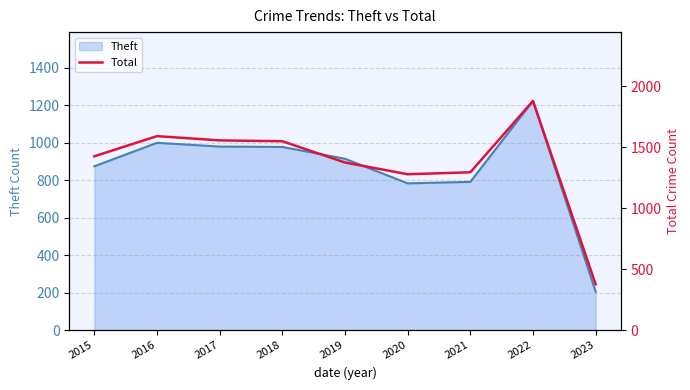

List the labels in order of value, largest first.

2022, 2016, 2017, 2018, 2015, 2019, 2021, 2020, 2023